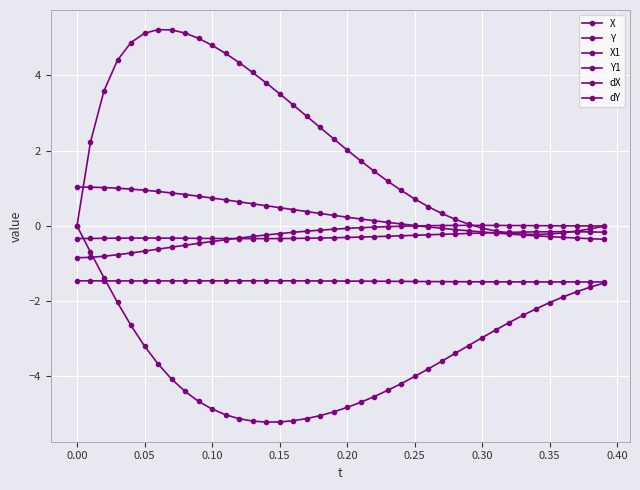

Does the chart display data point markers on the line(s)?

Yes